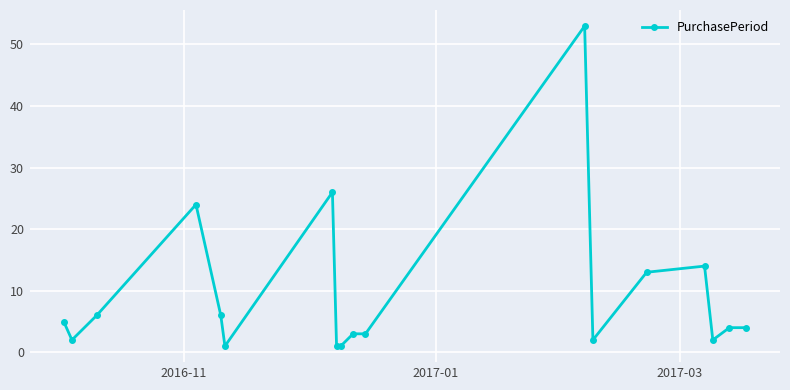

Reading left to right, extract all data points from this chart.

5	2	6	24	6	1	26	1	1	3	3	53	2	13	14	2	4	4